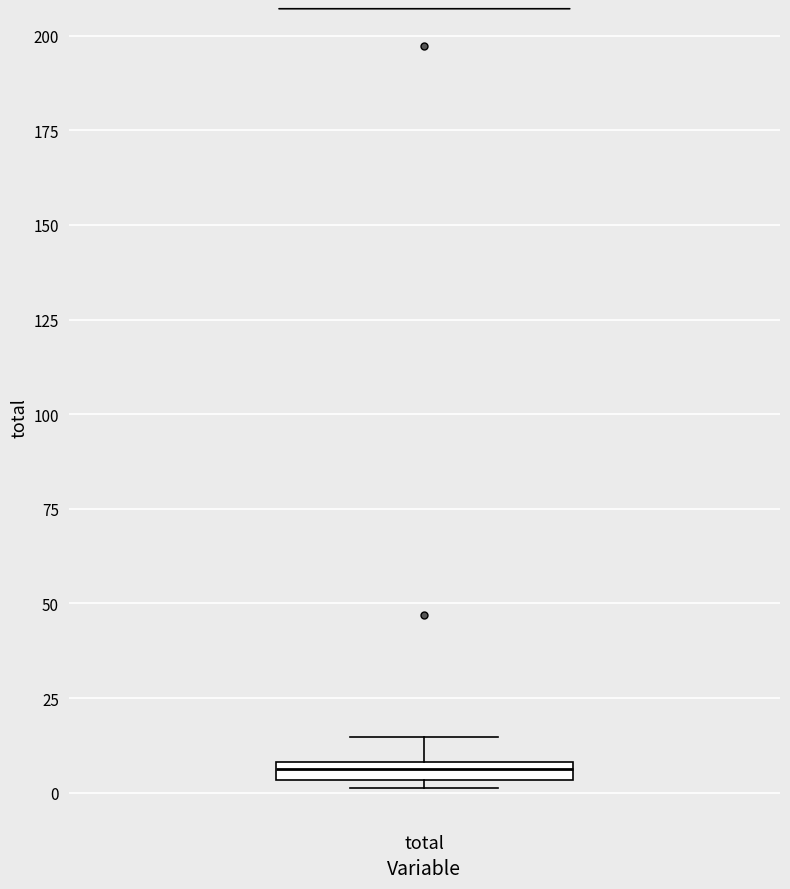

Where is the upper edge of the box for total on the y-axis? The values are not printed on the chart, so give them approximately, as read against the axis.

10